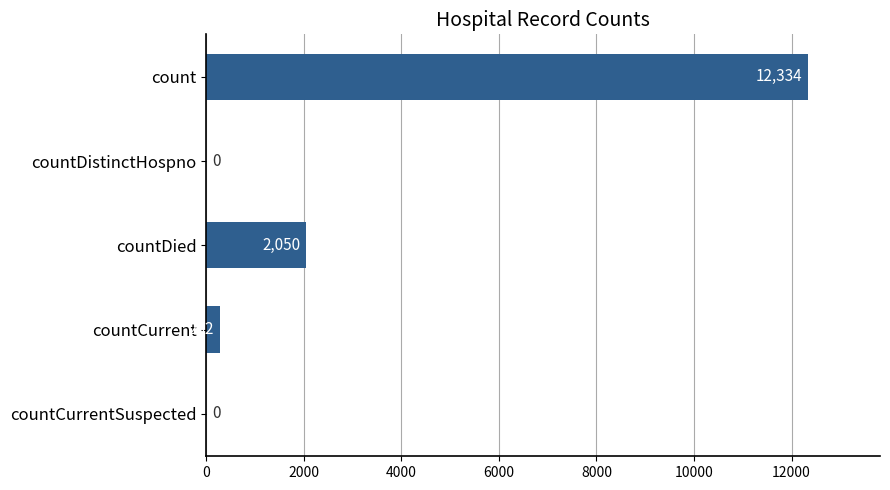

Is it true that the value at countCurrentSuspected is 7317?

False